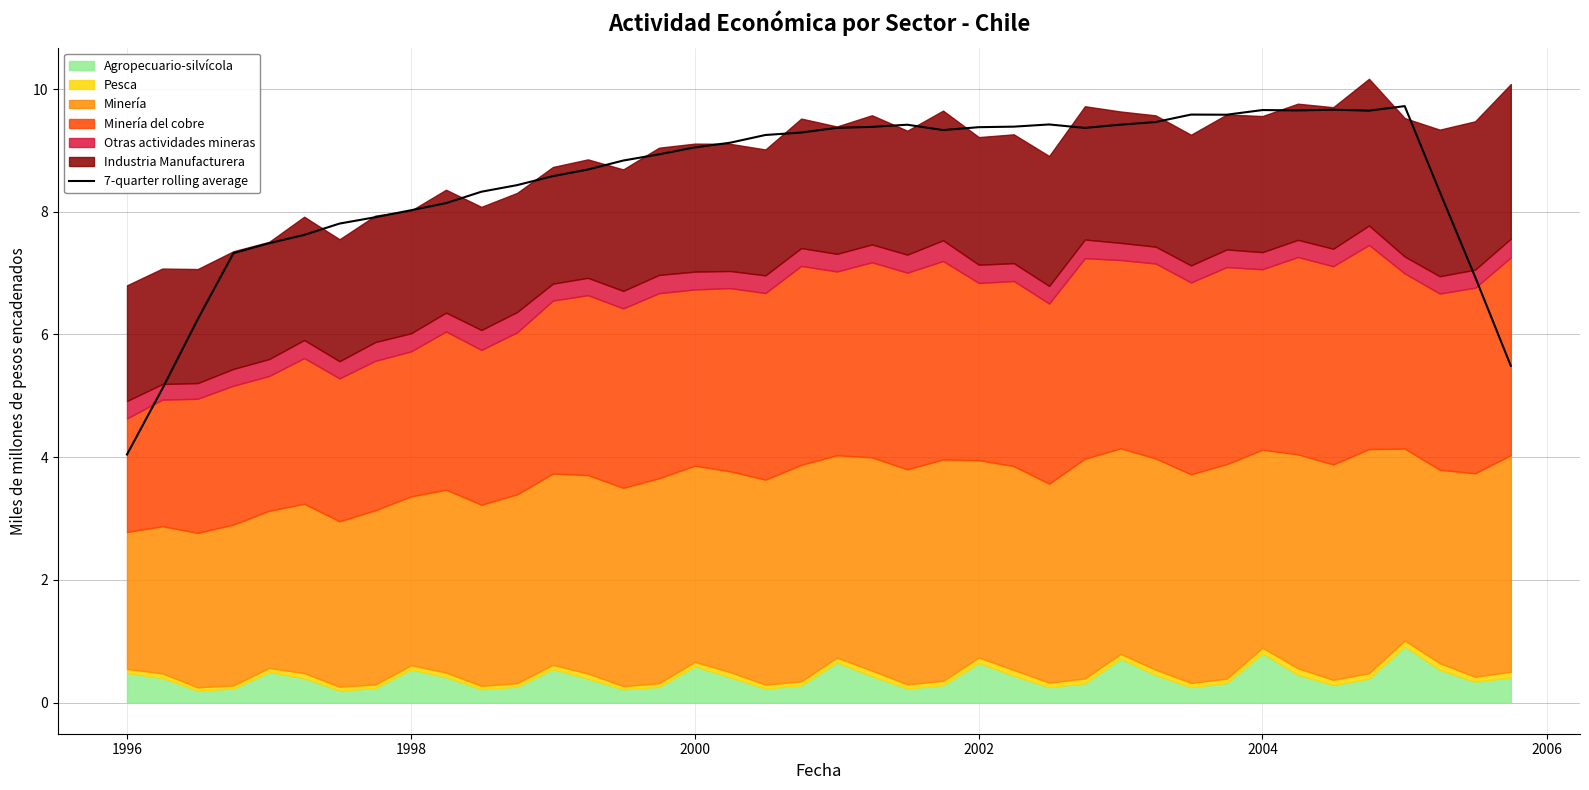

What is the difference between the maximum and minimum values?

5.7